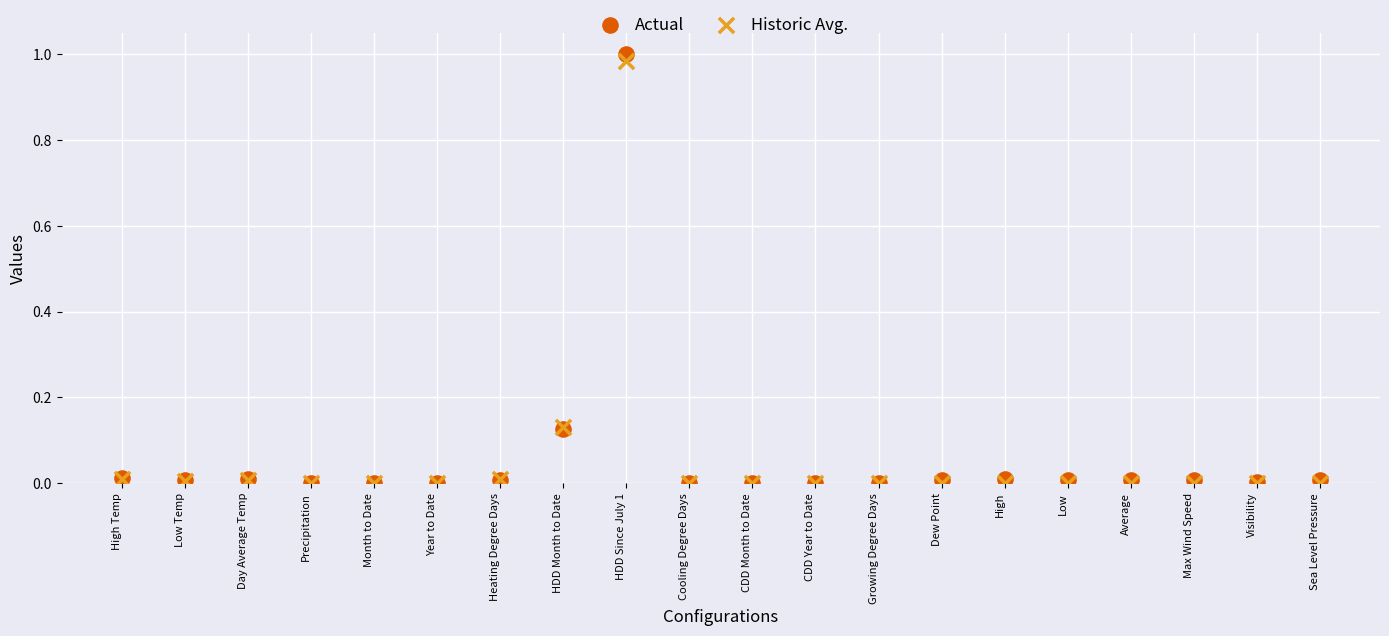

Which series reaches the maximum Y coordinate?

Actual